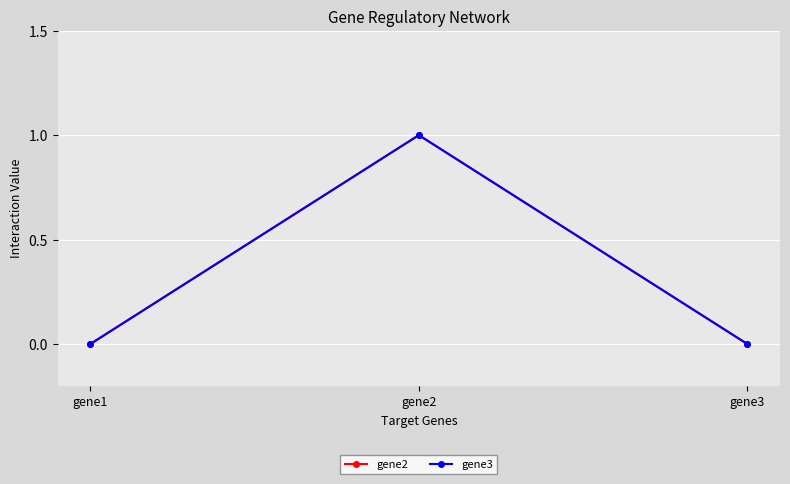

Count the gene3 values in the range 0 to 1.

3